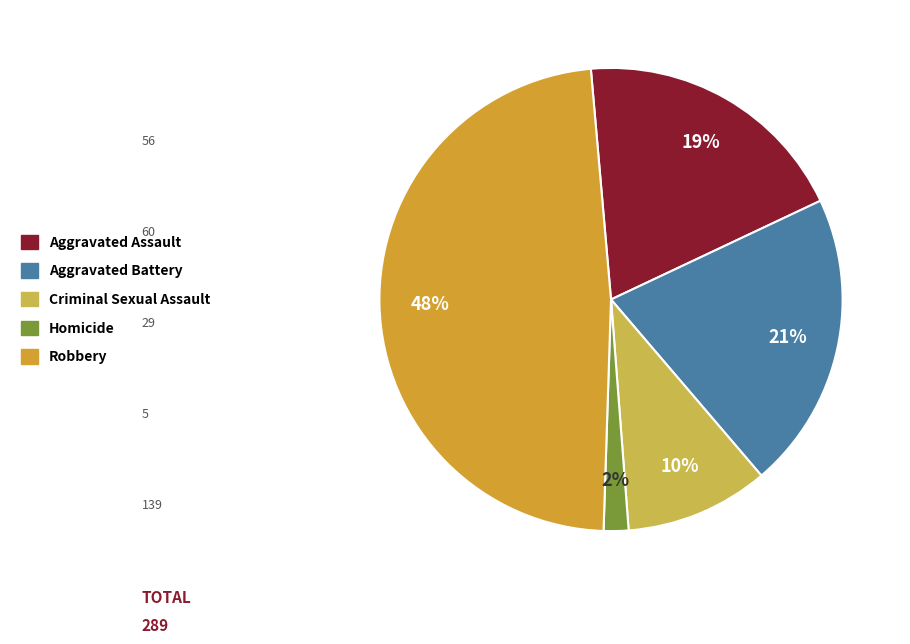

True or false: Aggravated Battery accounts for 21% of the total.

True